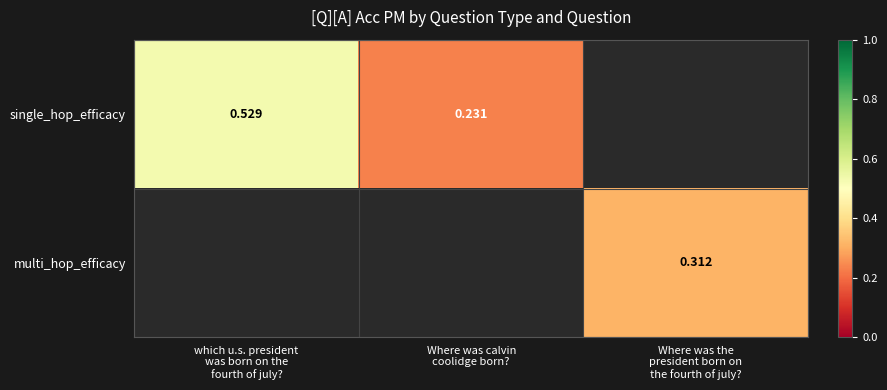

At which label does single_hop_efficacy reach its peak?

which u.s. president was born on the fourth of july?